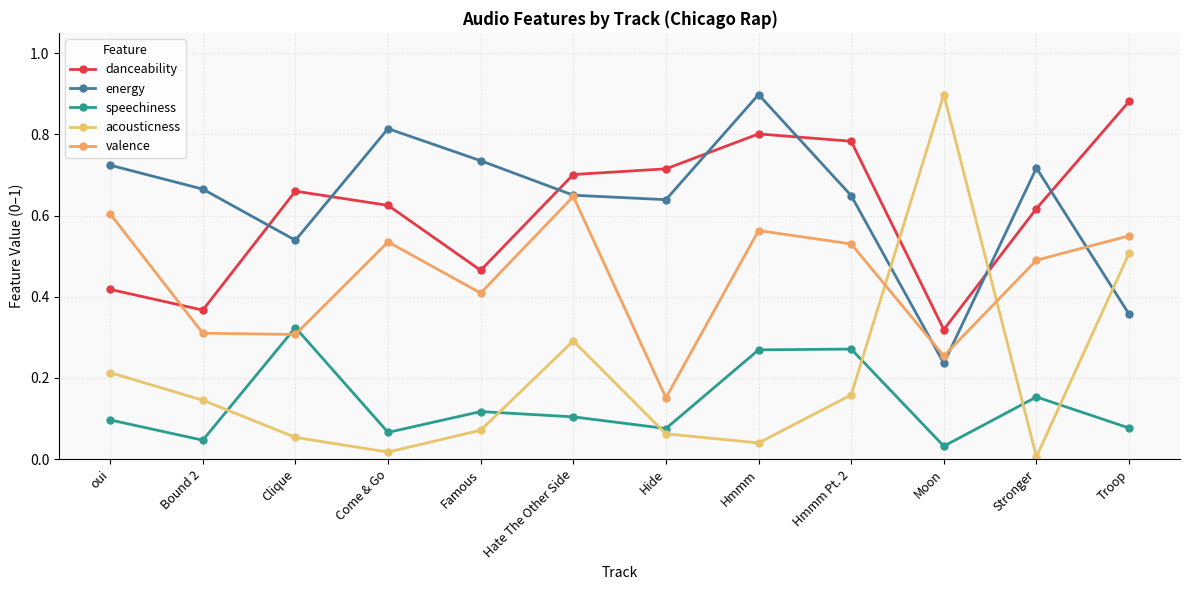

How many intersections are there between energy and danceability?

7